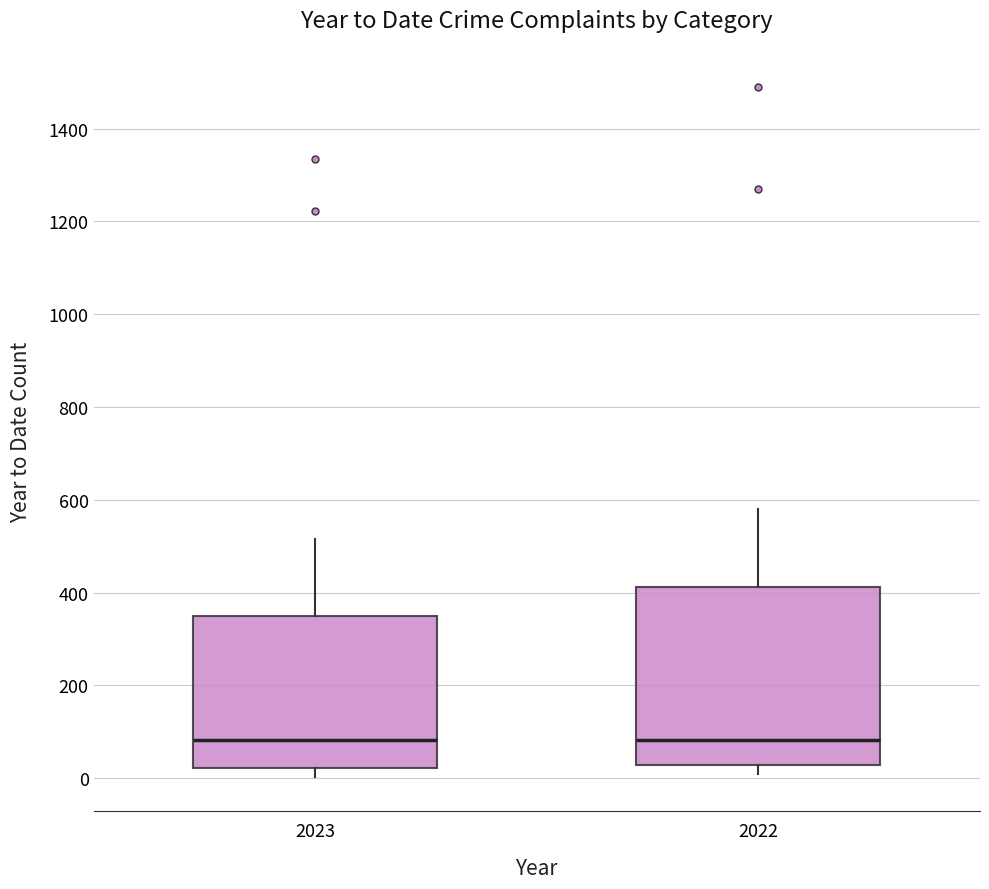

Reading left to right, transcribe this box plot: for each box, give where its median line is, the range the box spans, and where its two whiskers end, as read against the y-axis. The values are not printed on the chart, so give them approximately, as read against the axis.

2023: median 80, box 20 to 360, whiskers 0 to 520
2022: median 80, box 20 to 420, whiskers 0 to 580